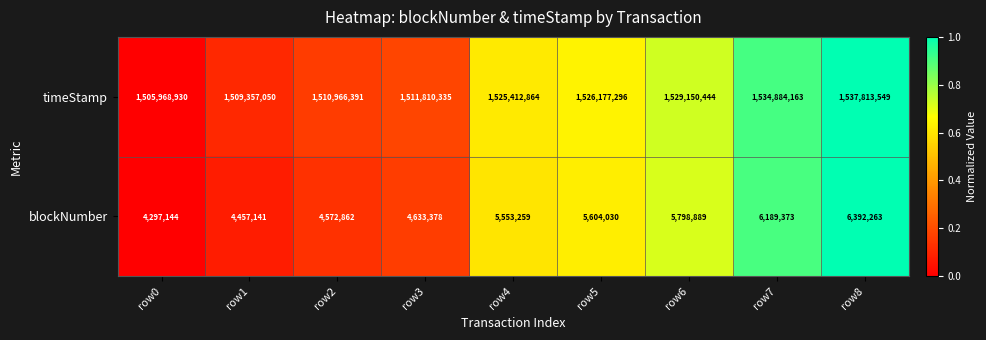

What is the sum of all blockNumber values?

47498339